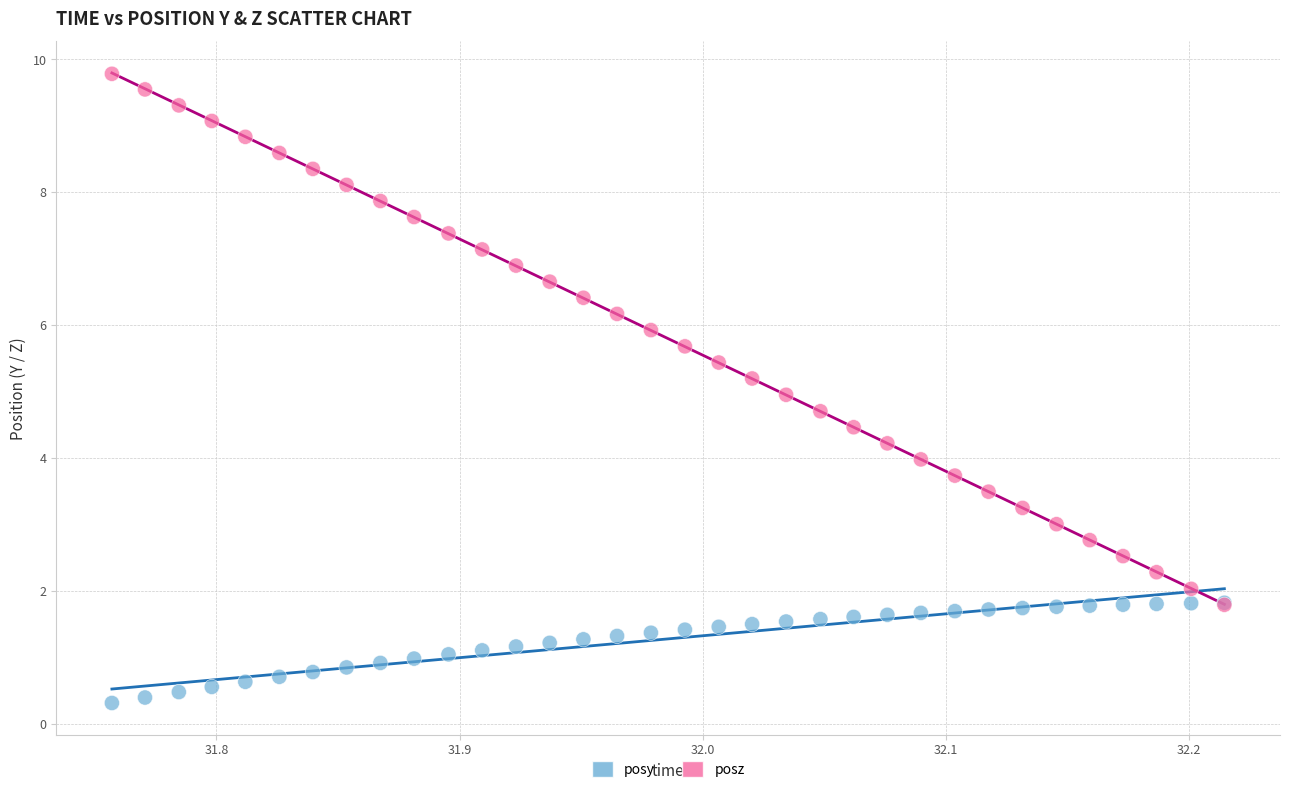

Which series contains the lowest Y value?

posy